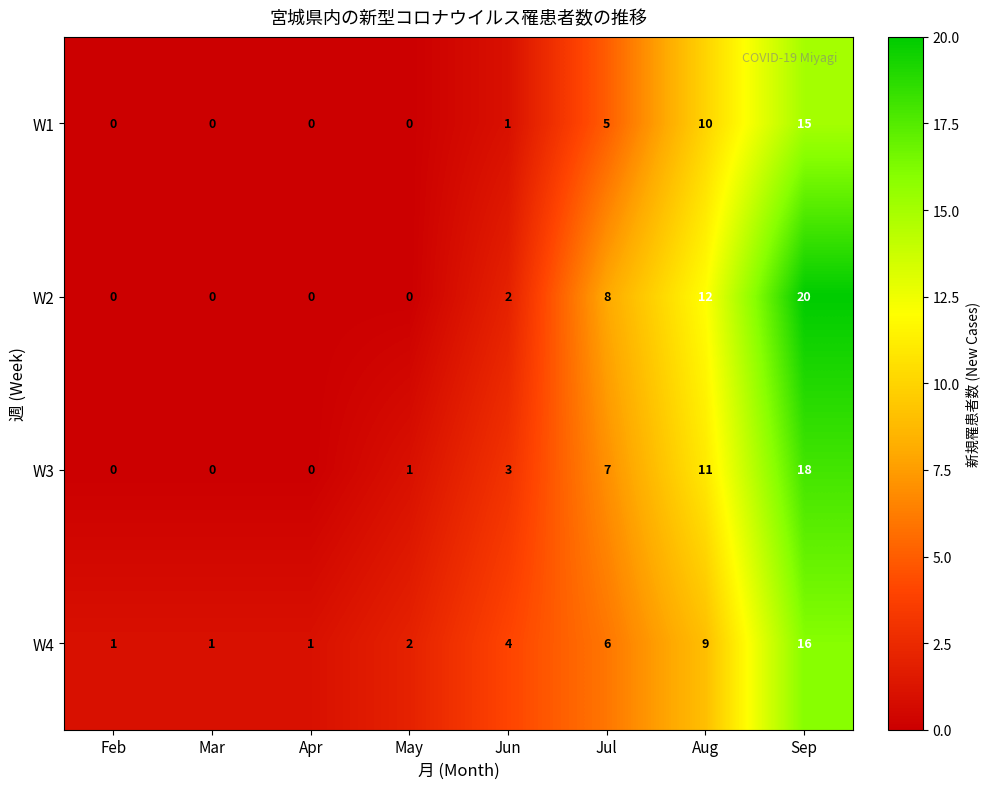

List the series in order of their peak value, highest first.

W2, W3, W4, W1